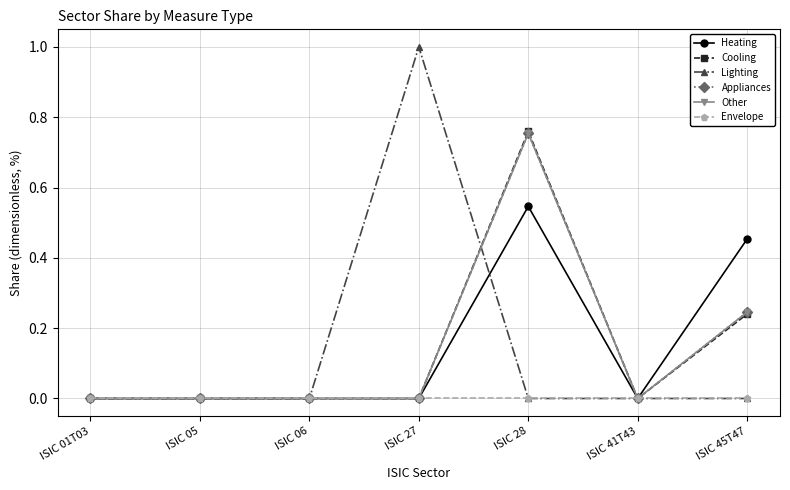

The value of Other at ISIC 05 is -0.4. True or false?

False